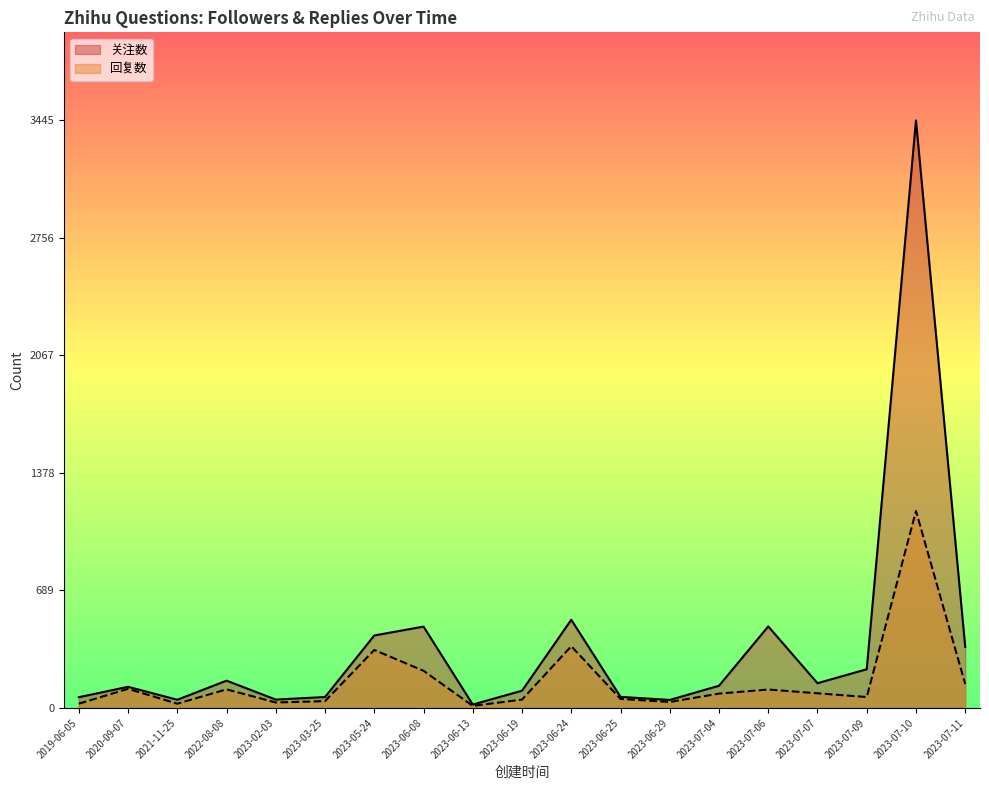

Which has a higher value, 2023-07-11 or 2023-02-03?

2023-07-11